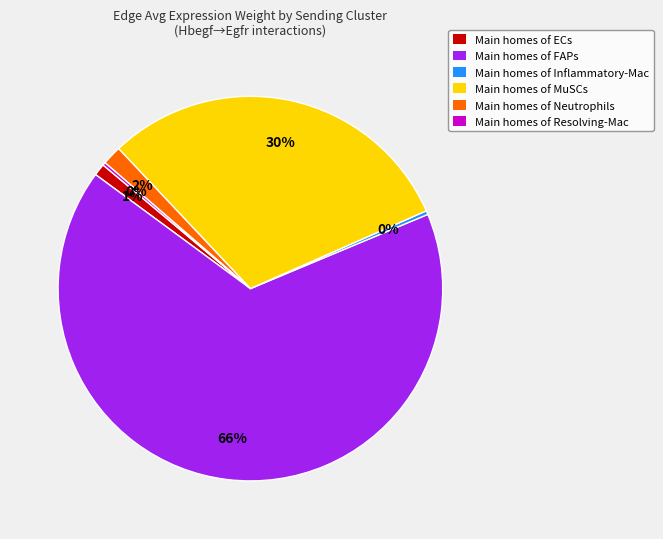

To the nearest percent, what is the average slice percentage?

17%